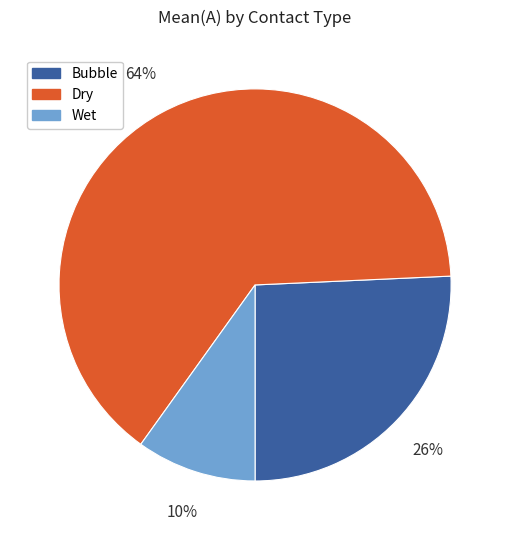

Rank the categories by value from lowest to highest.

Wet, Bubble, Dry